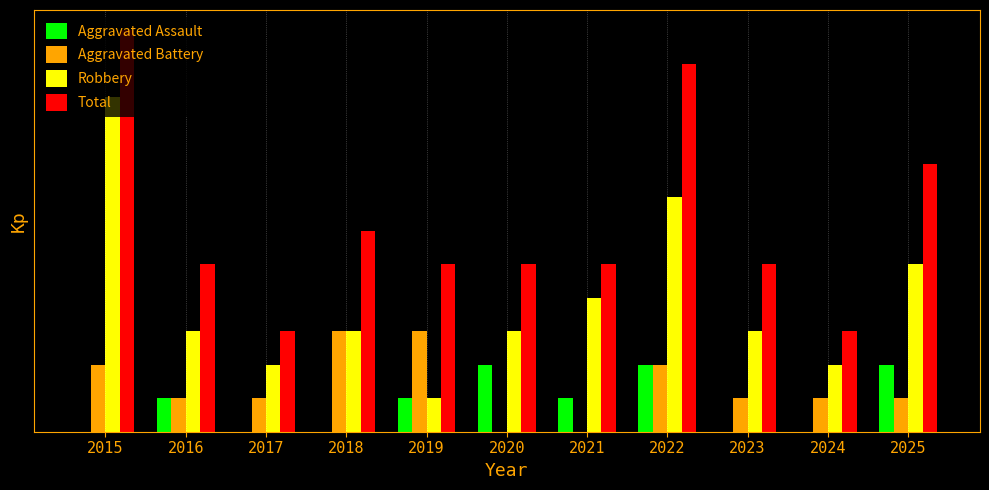

Count the Aggravated Battery values in the range 1 to 2.

7